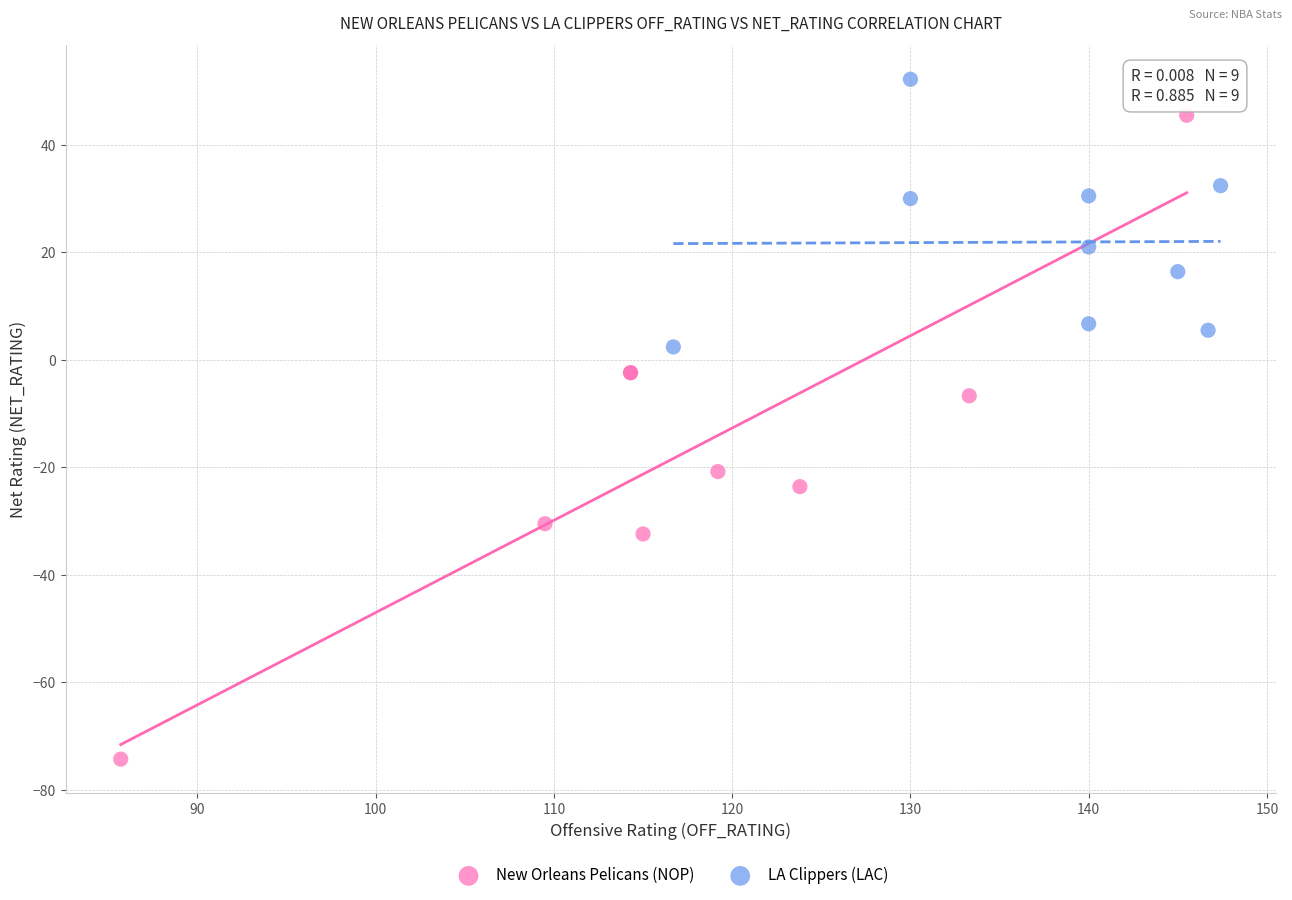

What are all the series names shown in the legend?

New Orleans Pelicans (NOP), LA Clippers (LAC)